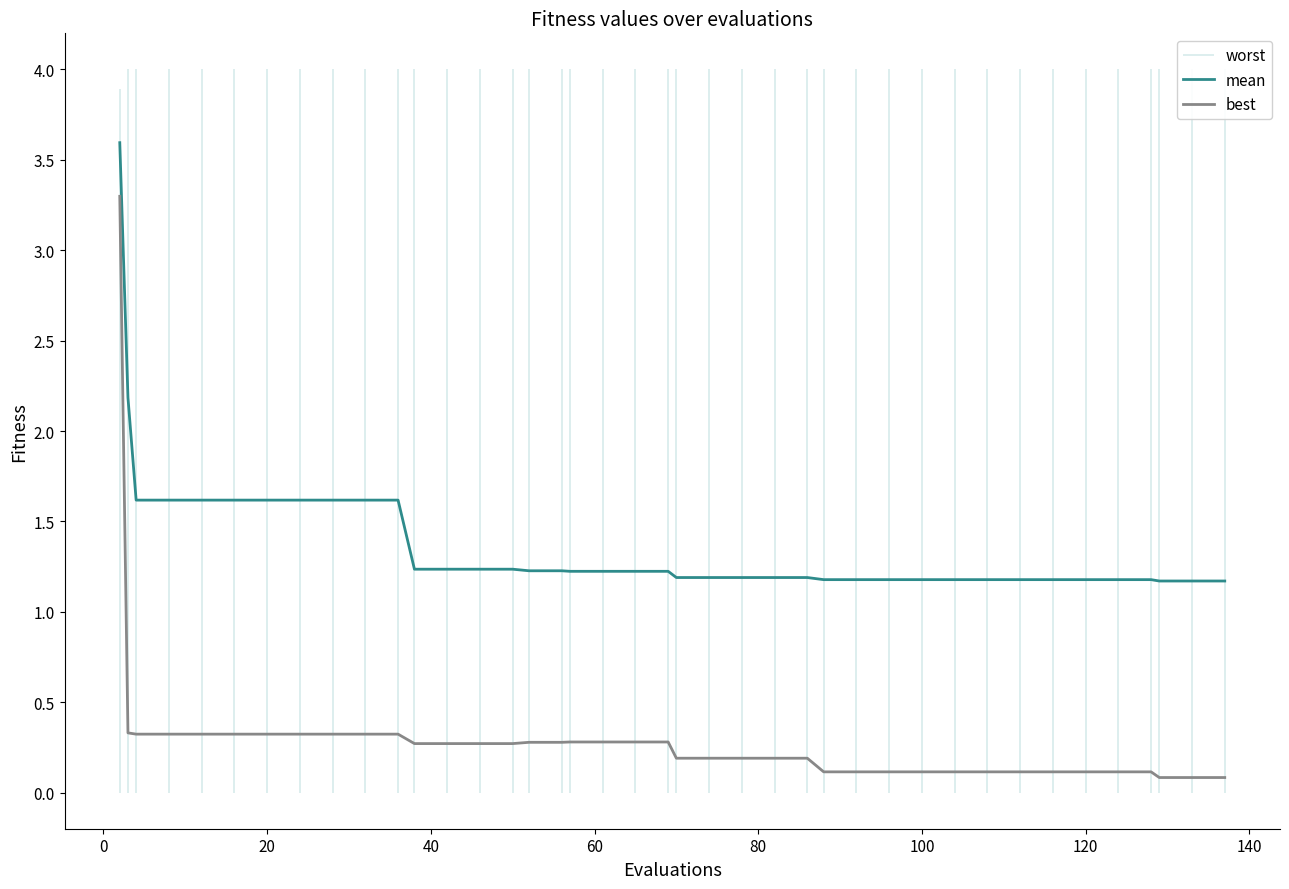

Which series has the widest spread of values?

best